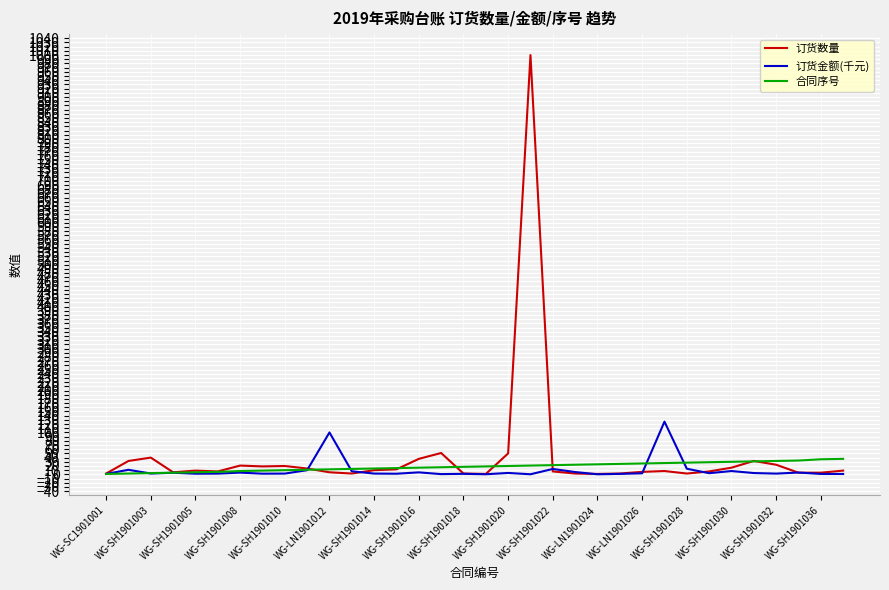

How many interior local valleys does the 订货金额(千元) series have?

10